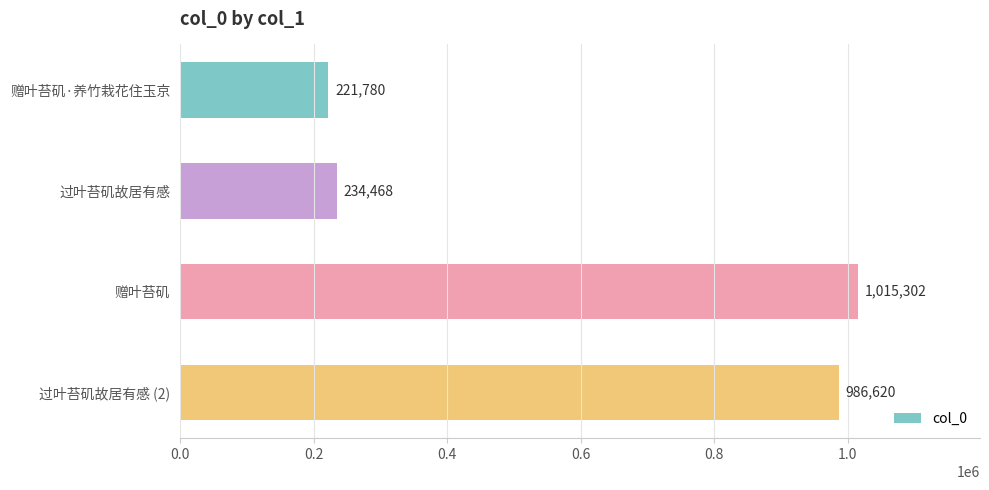

What is the label of the 3rd bar from the top?

赠叶苔矶